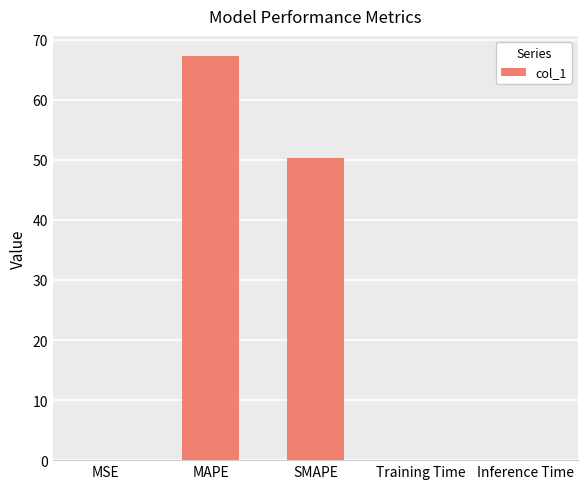

What is the greatest value displayed?

67.3